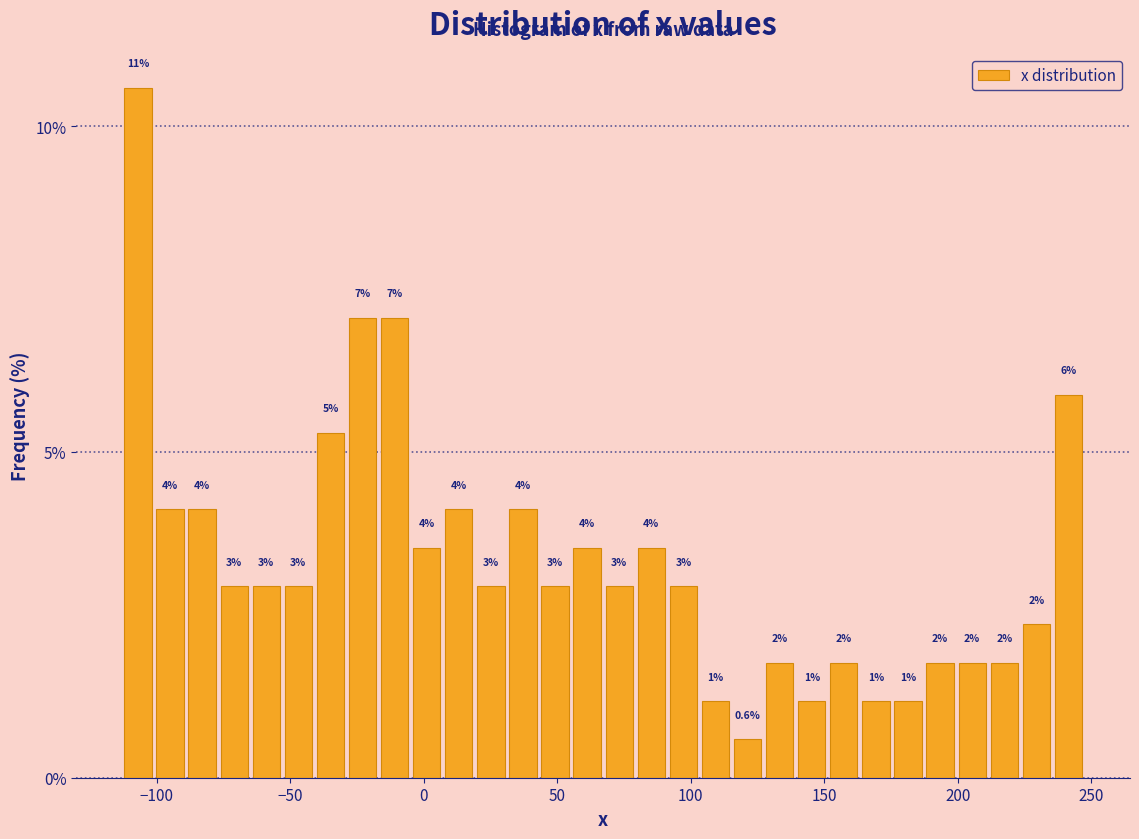

Around what value on the x-axis is the tallest bar? Give the approximate position of its centre, as read against the axis.

-105